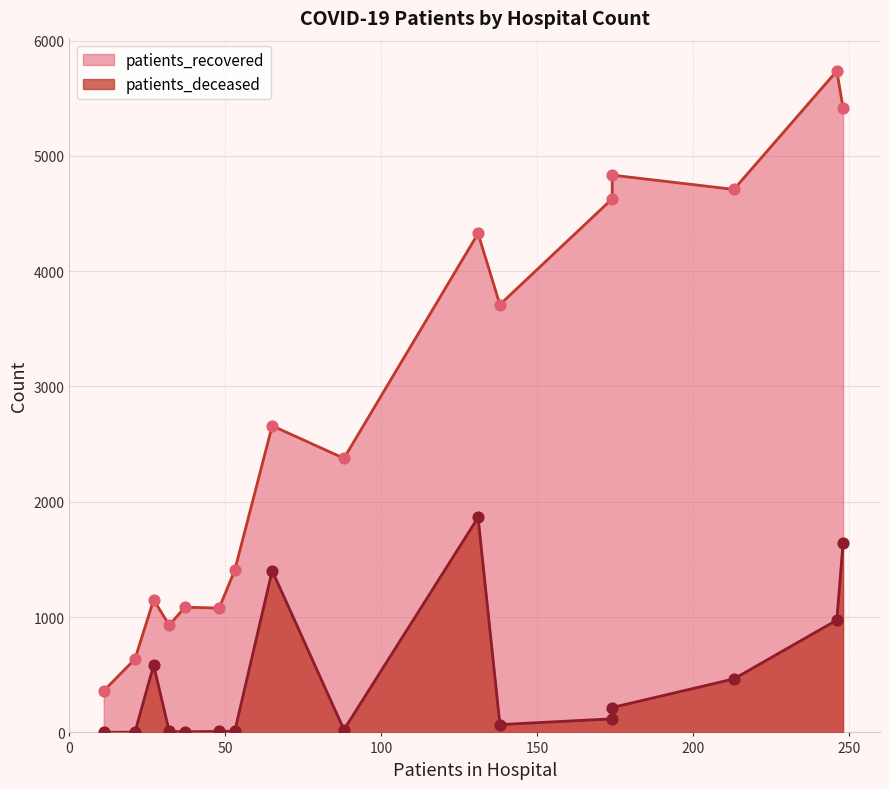

What is the total value across all series at 30-34?

939